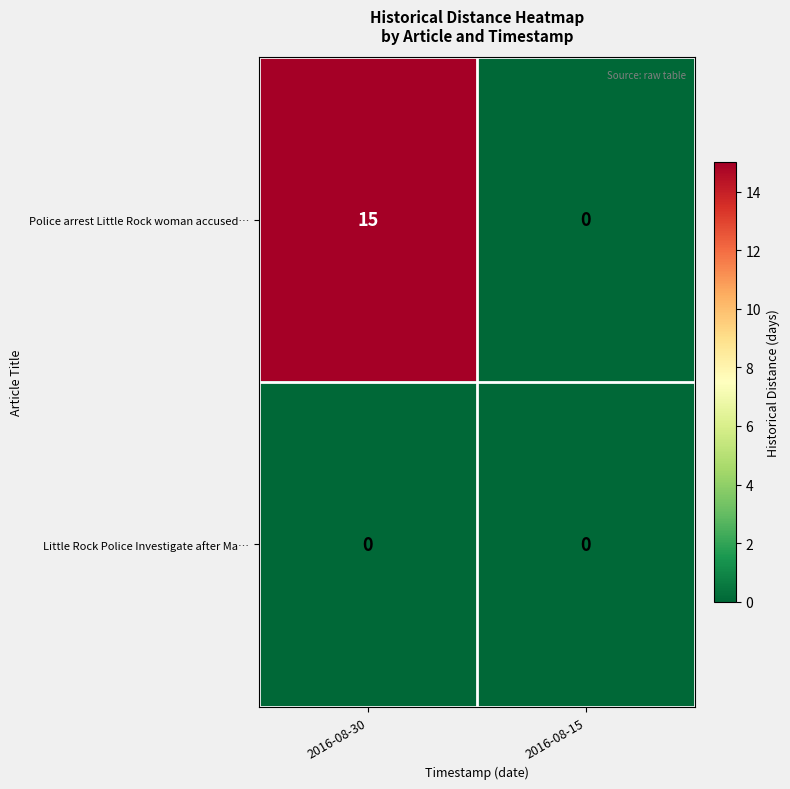

The value of Police arrest Little Rock woman accused… at 2016-08-15 is 0. True or false?

True